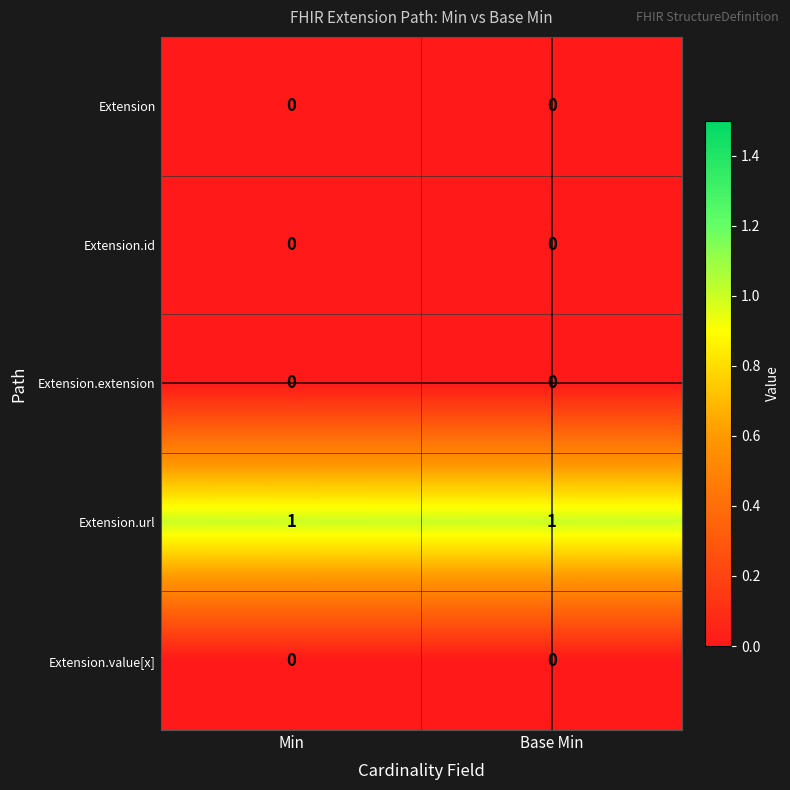

Is it true that Extension.url equals 0 at Base Min?

False